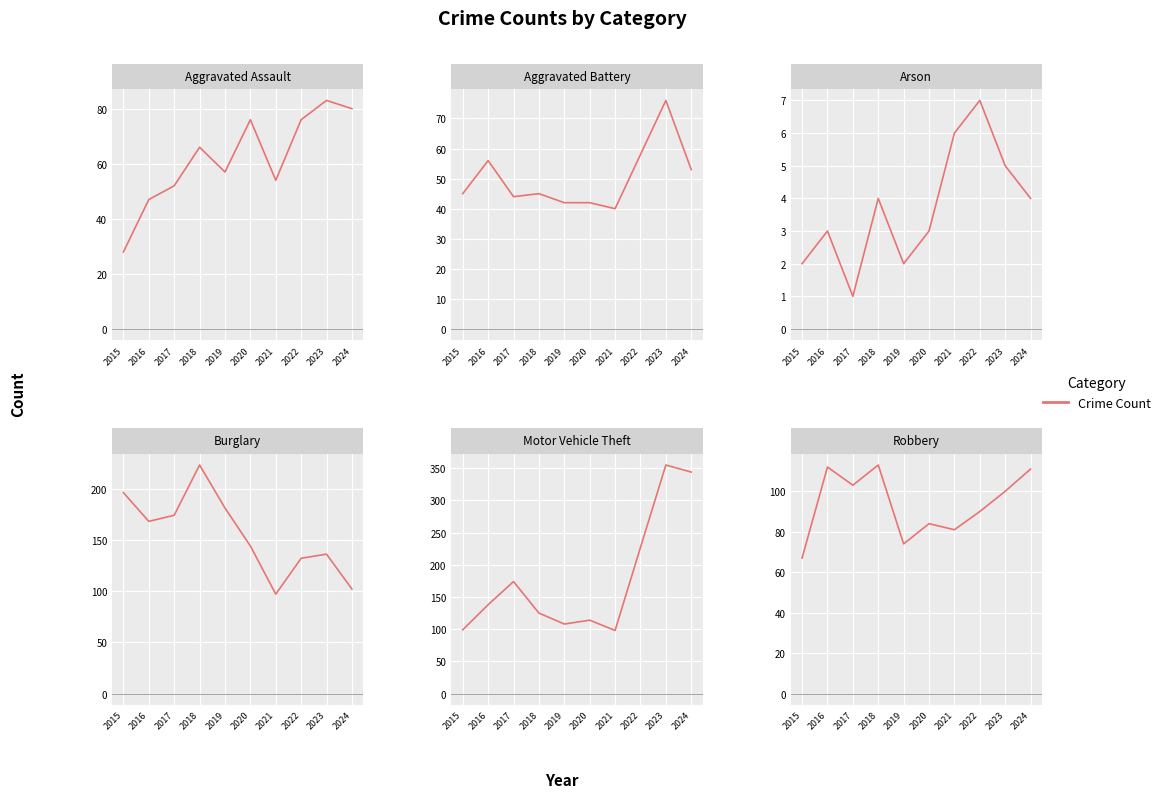

Reading left to right, transcribe all the data shown in this chart.

Aggravated Assault: 28	47	52	66	57	76	54	76	83	80
Aggravated Battery: 45	56	44	45	42	42	40	58	76	53
Arson: 2	3	1	4	2	3	6	7	5	4
Burglary: 196	168	174	223	181	144	97	132	136	102
Motor Vehicle Theft: 99	138	174	125	108	114	98	227	355	344
Robbery: 67	112	103	113	74	84	81	90	100	111